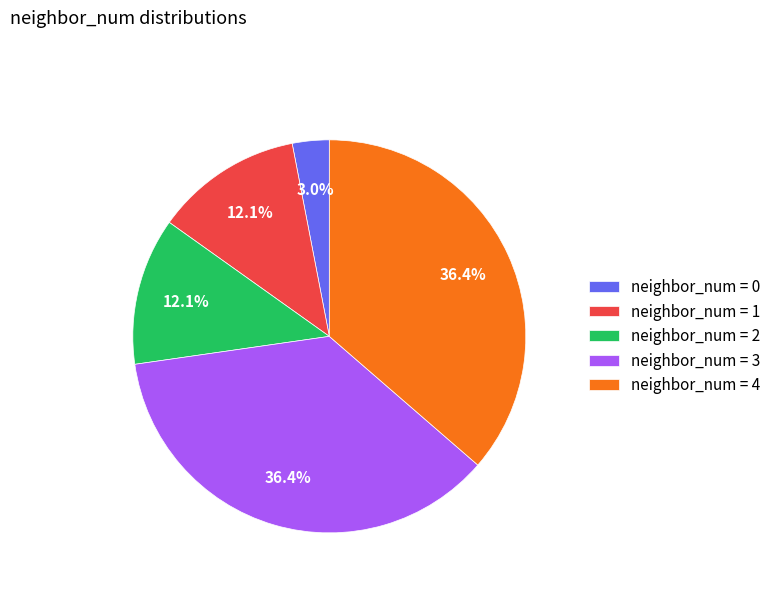

To the nearest percent, what is the difference between the largest and smallest slice percentages?

33%